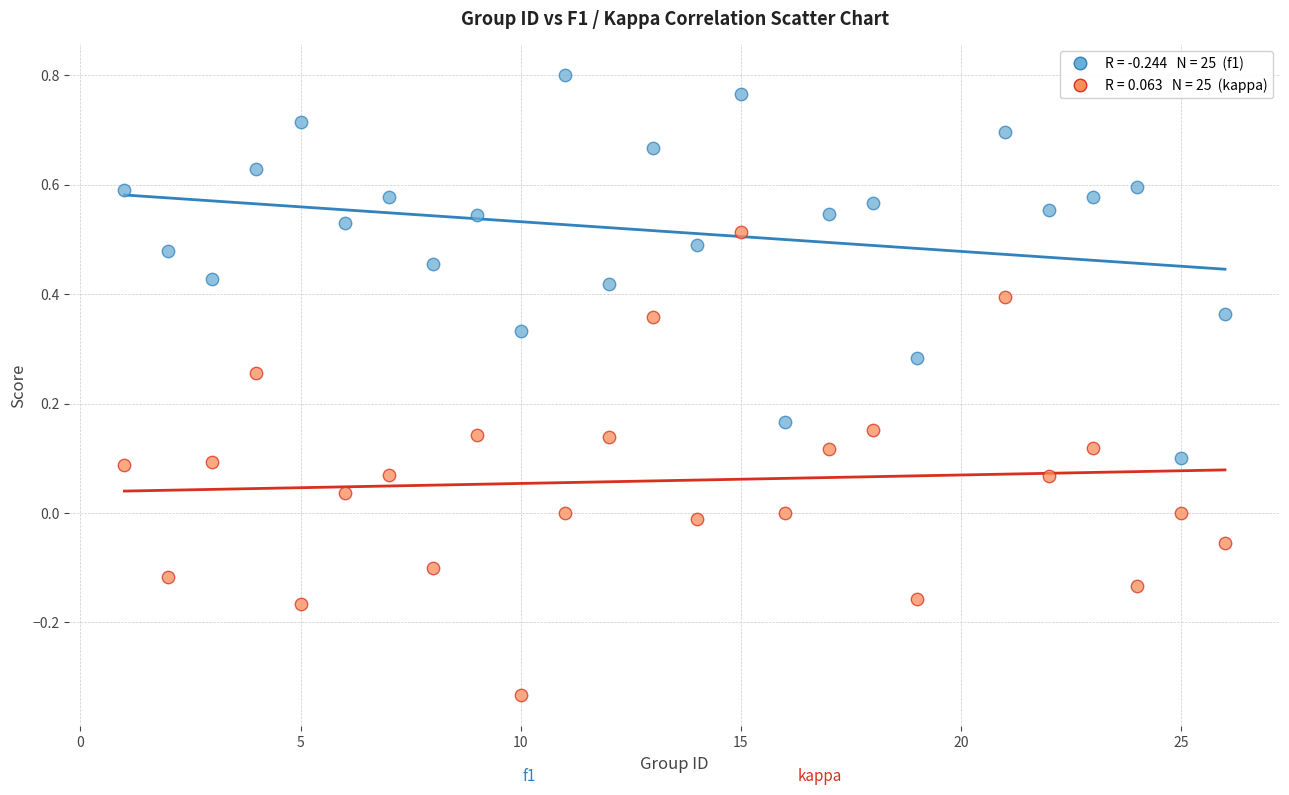

Across all data points, what is the range of X values (max minus min)?

25.0